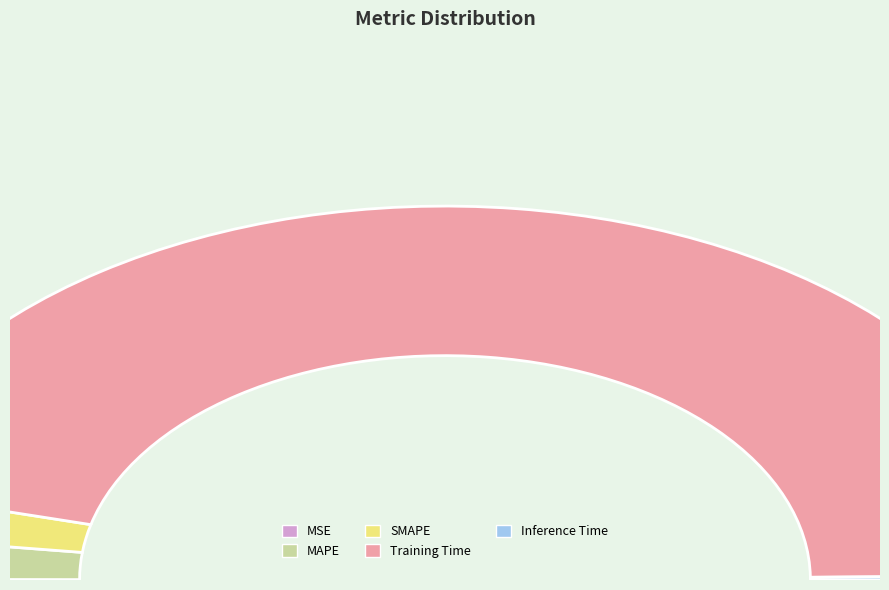

Which slice is the smallest?

MSE